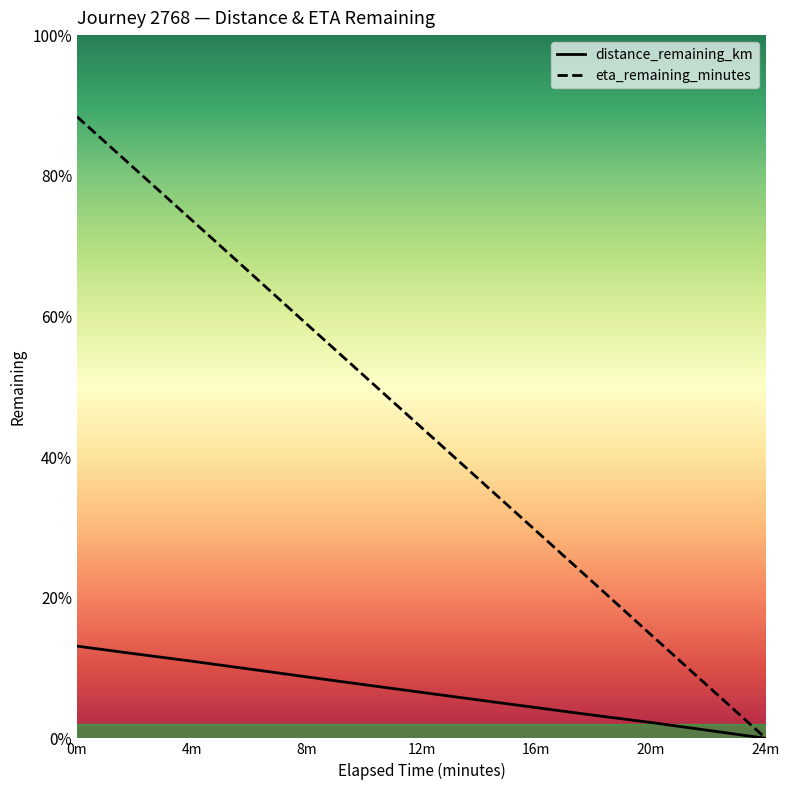

How many values in the eta_remaining_minutes series exceed 11?

7